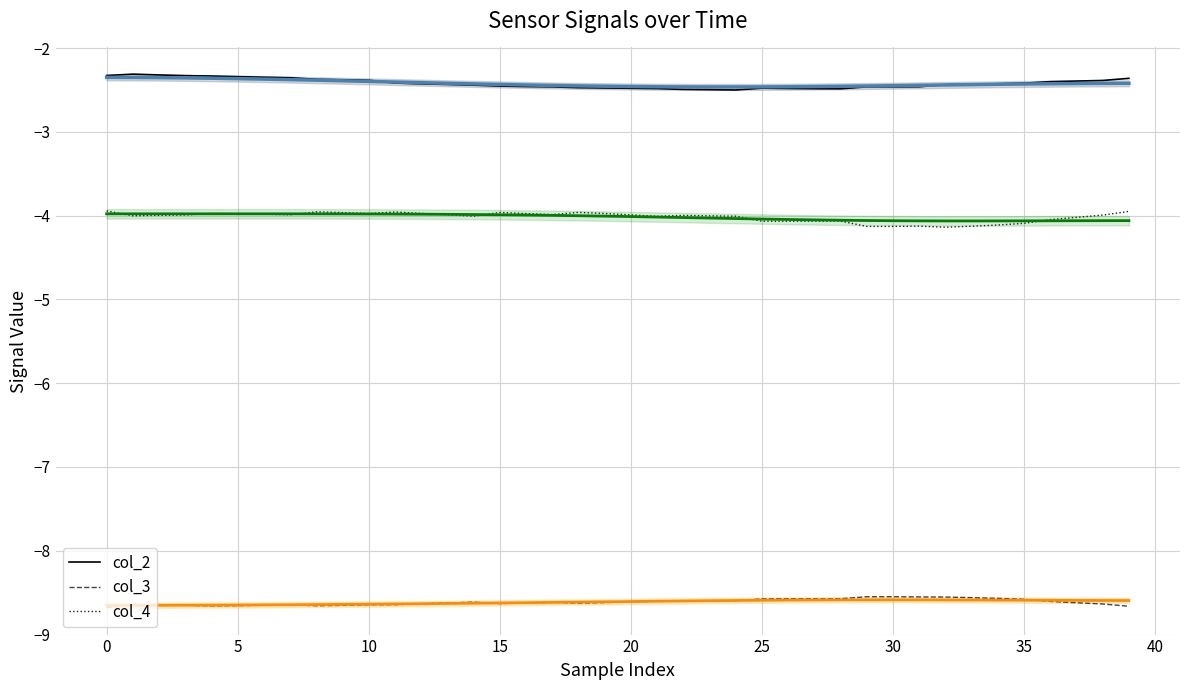

True or false: col_4 trend has more than 0 points higher than both neighbors.

True